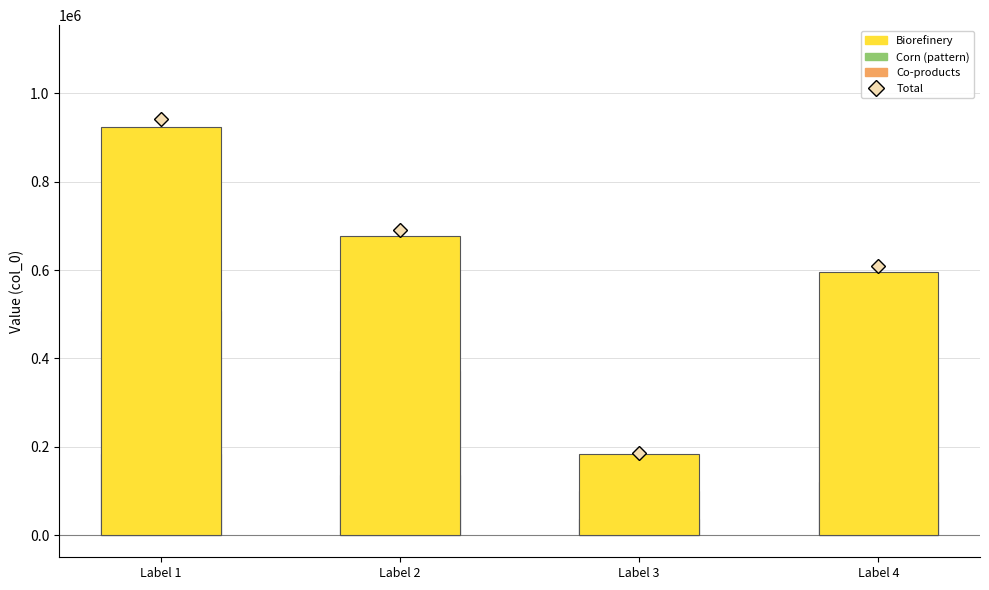

What is the value of the 4th bar from the left?

596328